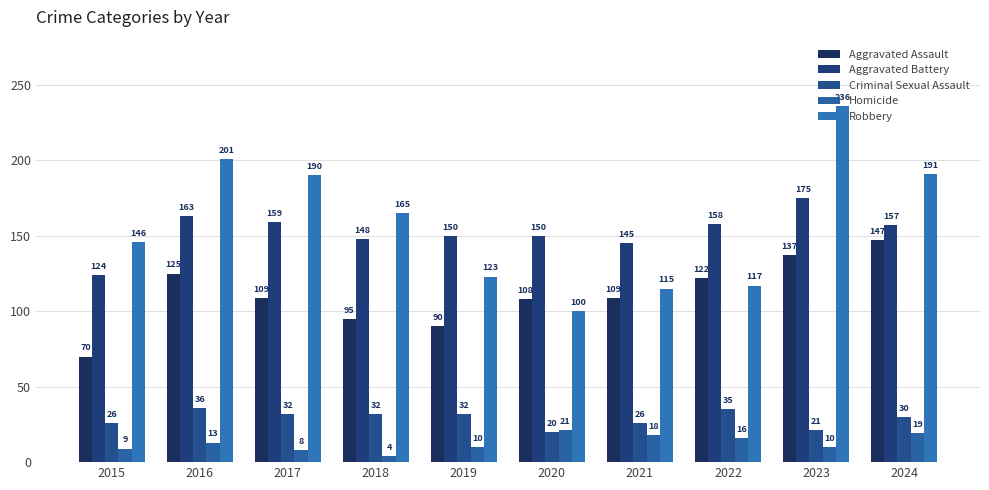

Rank the series by their maximum value, from lowest to highest.

Homicide, Criminal Sexual Assault, Aggravated Assault, Aggravated Battery, Robbery